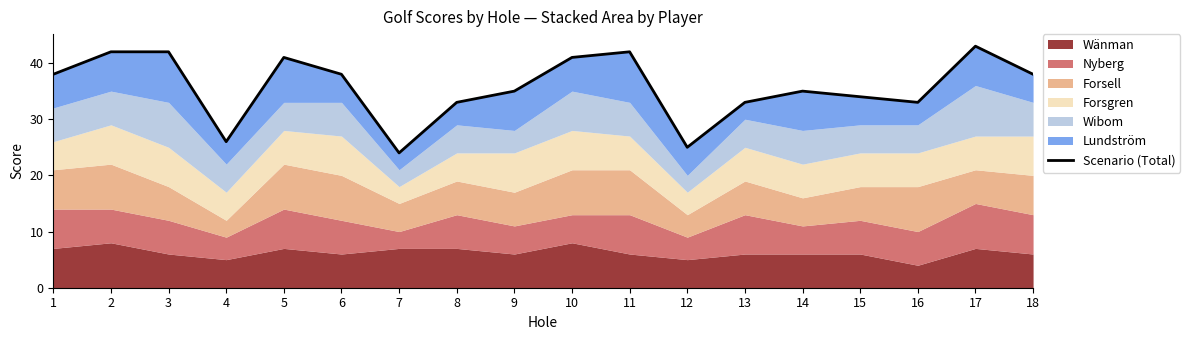

Where is the data nearest to the value 33?

8